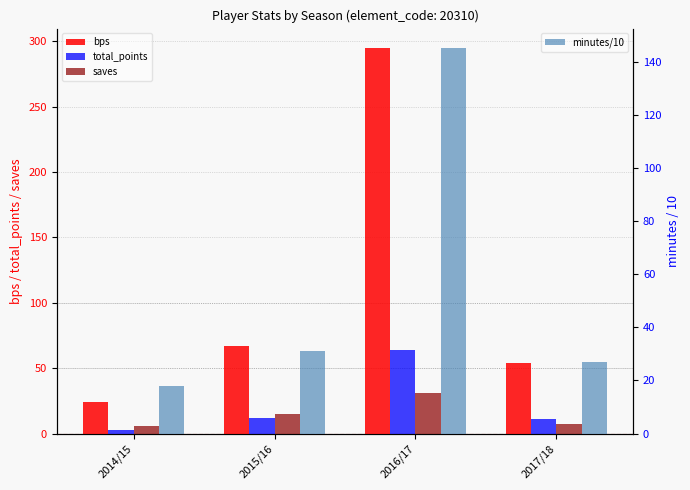

What value does the total_points series have at 2017/18?

11.0